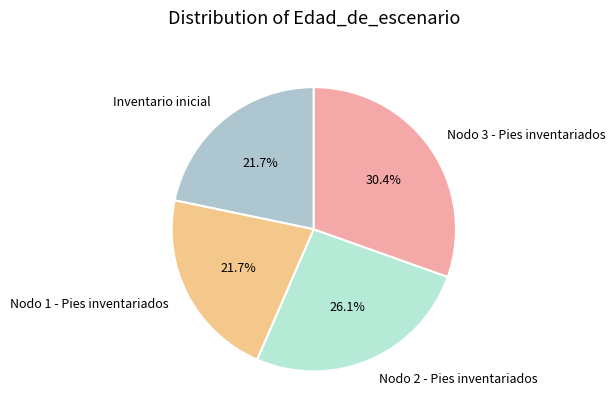

To the nearest percent, what percentage of the pie is Nodo 1 - Pies inventariados?

22%